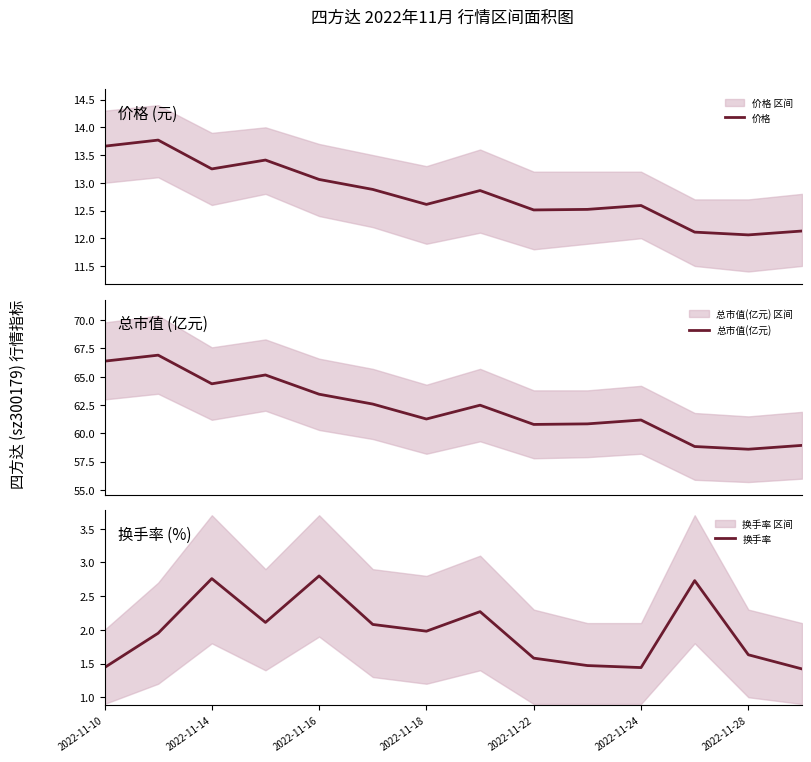

True or false: 价格 and 换手率 intersect in this chart.

False